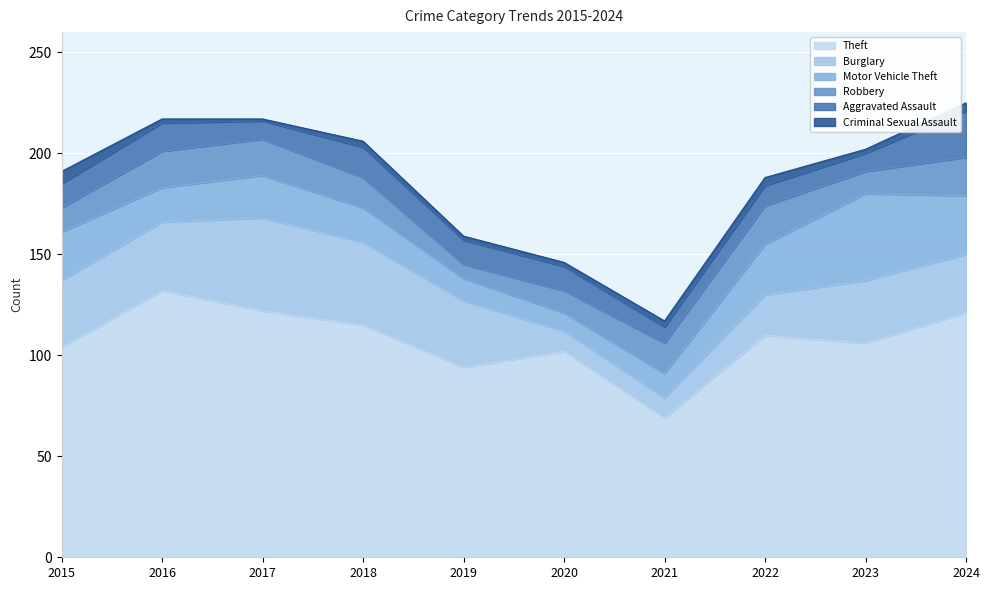

How many values in the Robbery series are below 15?

4